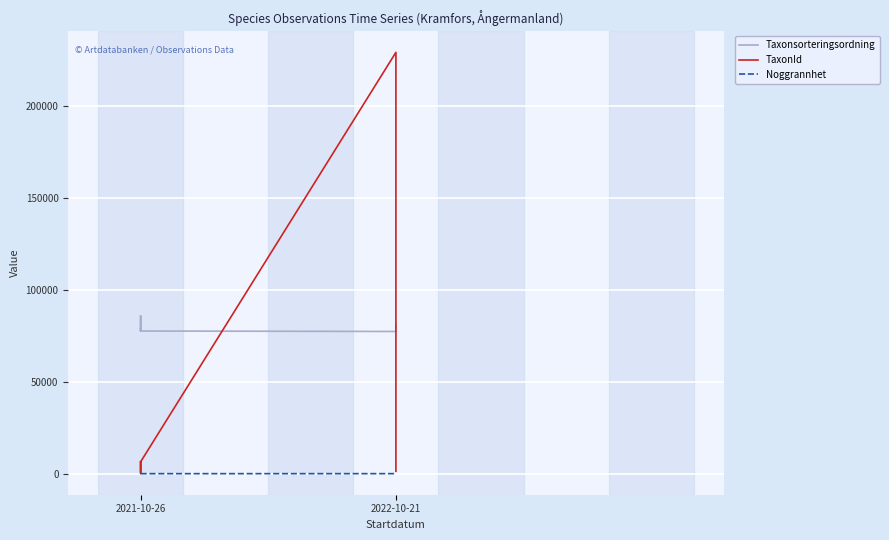

True or false: Taxonsorteringsordning has a value of 124966 at 2021-10-26.

False